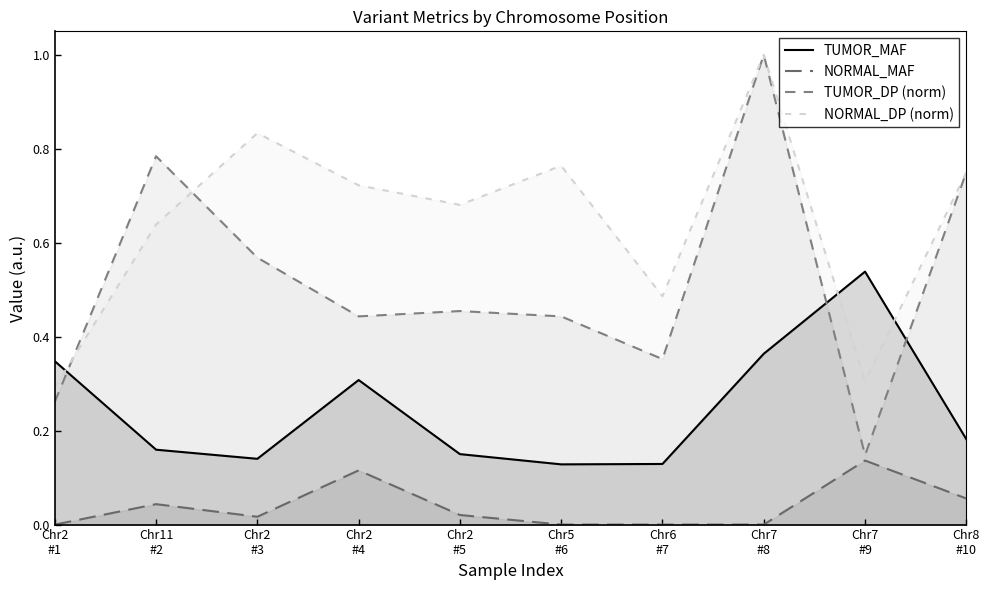

Which series has the widest spread of values?

TUMOR_DP